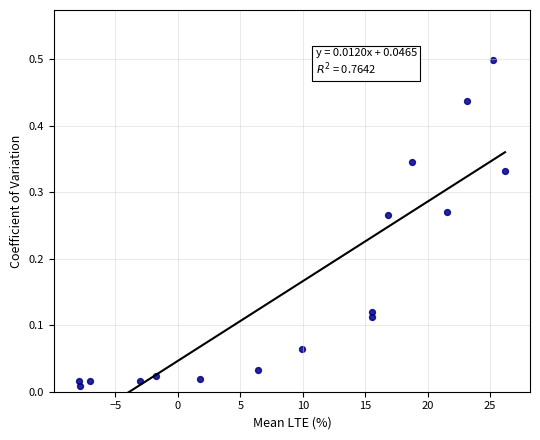

What is the range of X values (max minus min)?

34.1